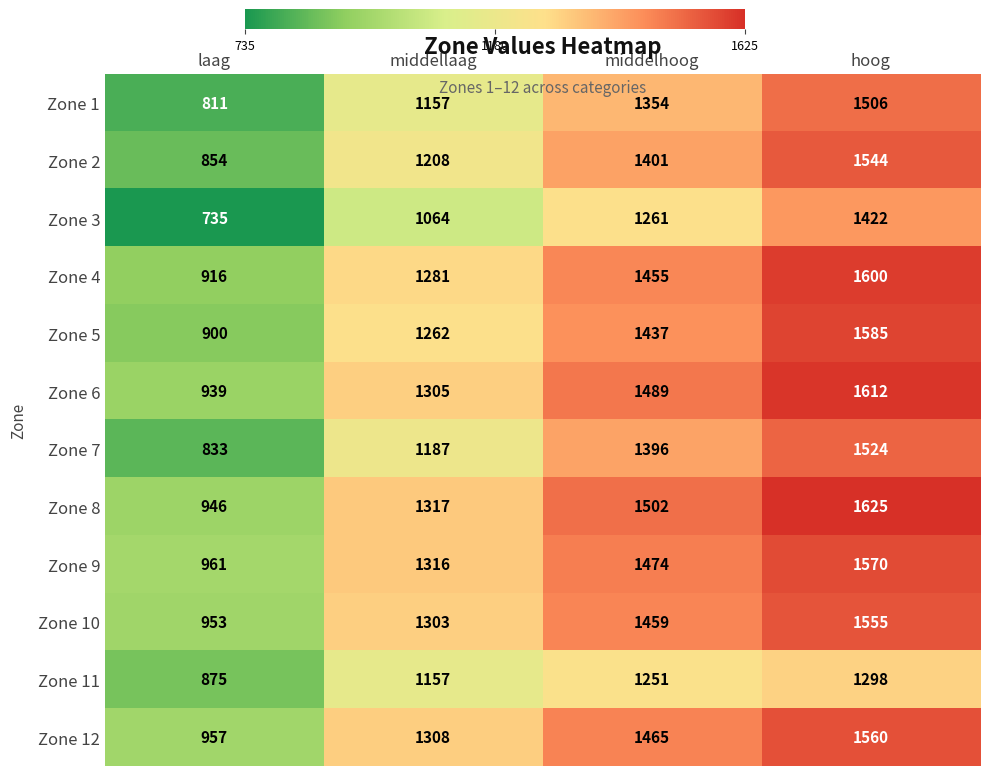

List the series in order of their peak value, lowest first.

Zone 11, Zone 3, Zone 1, Zone 7, Zone 2, Zone 10, Zone 12, Zone 9, Zone 5, Zone 4, Zone 6, Zone 8